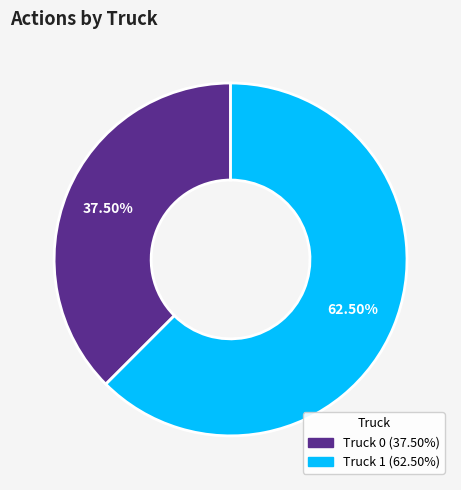

Is there a majority slice in this chart?

Yes